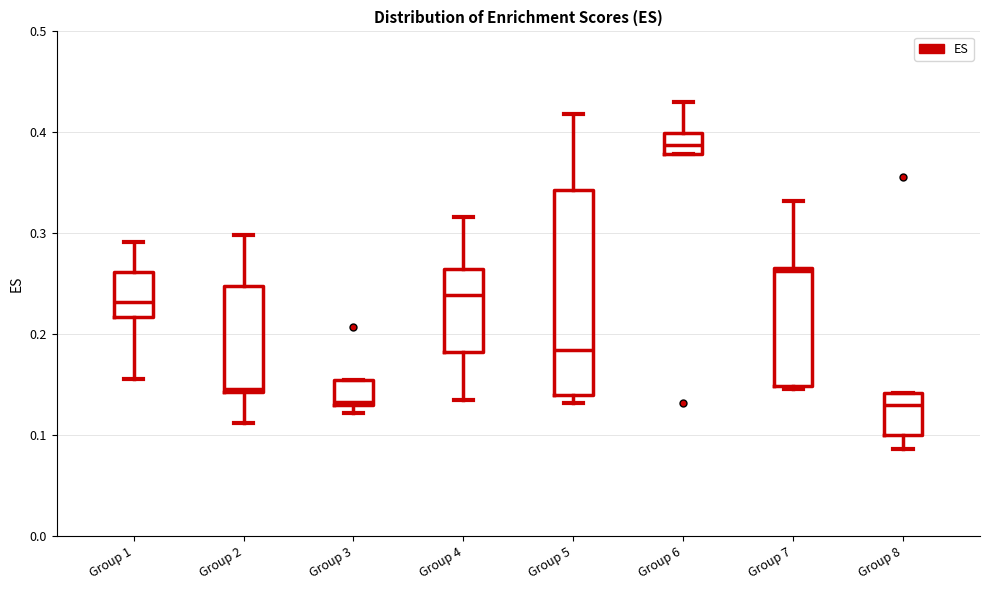

Reading left to right, transcribe this box plot: for each box, give where its median line is, the range the box spans, and where its two whiskers end, as read against the y-axis. The values are not printed on the chart, so give them approximately, as read against the axis.

Group 1: median 0.23, box 0.22 to 0.26, whiskers 0.16 to 0.29
Group 2: median 0.15, box 0.14 to 0.25, whiskers 0.11 to 0.30
Group 3: median 0.13 (just above the box's lower edge), box 0.13 to 0.15, whiskers 0.12 to 0.15
Group 4: median 0.24, box 0.18 to 0.26, whiskers 0.14 to 0.32
Group 5: median 0.18, box 0.14 to 0.34, whiskers 0.13 to 0.42
Group 6: median 0.39, box 0.38 to 0.40, whiskers 0.38 to 0.43
Group 7: median 0.26, box 0.15 to 0.27, whiskers 0.15 (just below the box's lower edge) to 0.33
Group 8: median 0.13, box 0.10 to 0.14, whiskers 0.09 to 0.14